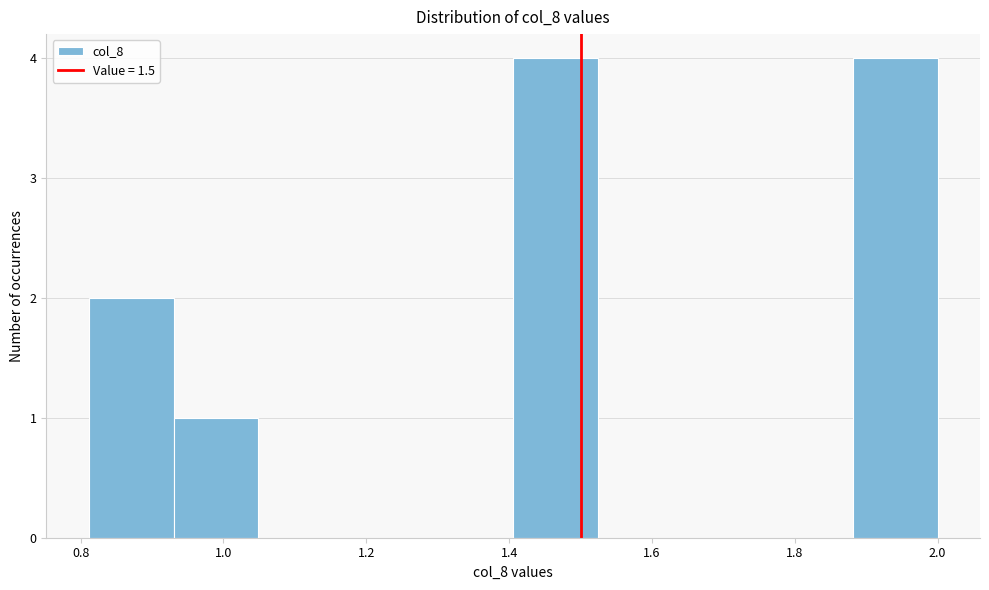

How tall is the bar that spans 0.94 to 1.04 on the x-axis? Neither the bar edges nor the heights are printed on the chart, so give them approximately, as read against the axes.

1